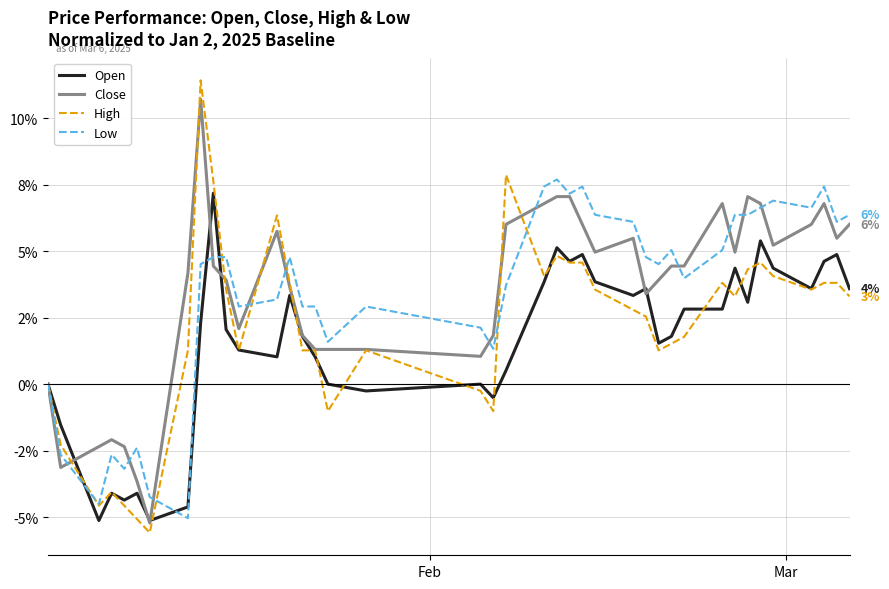

What are all the series names shown in the legend?

Open, Close, High, Low